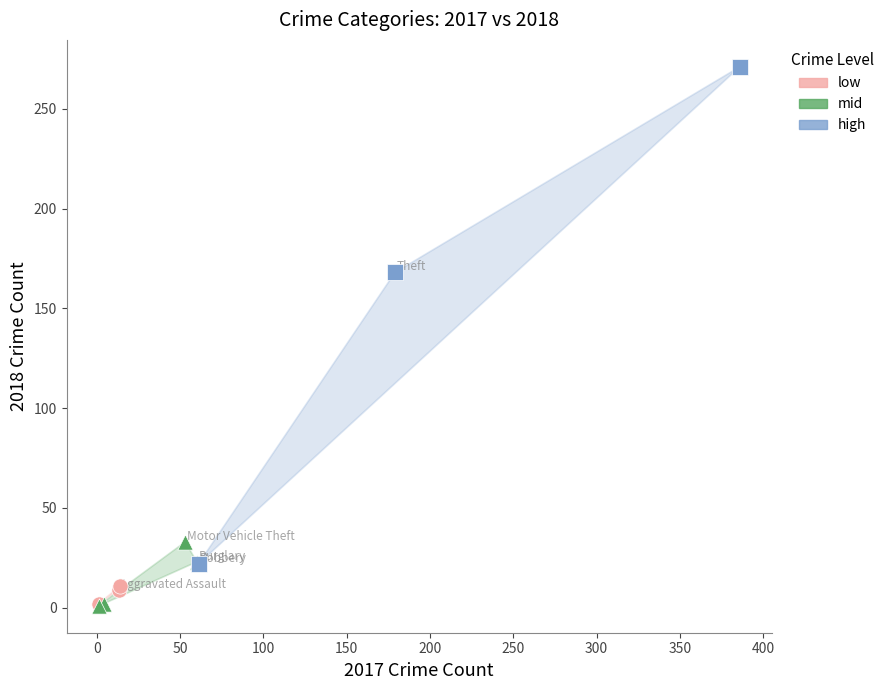

Which series has the widest spread of Y values?

high